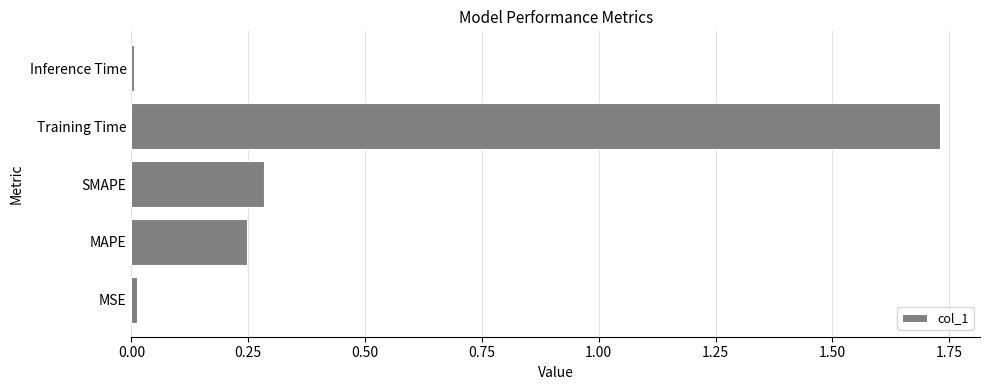

How many data points does each series have?

5